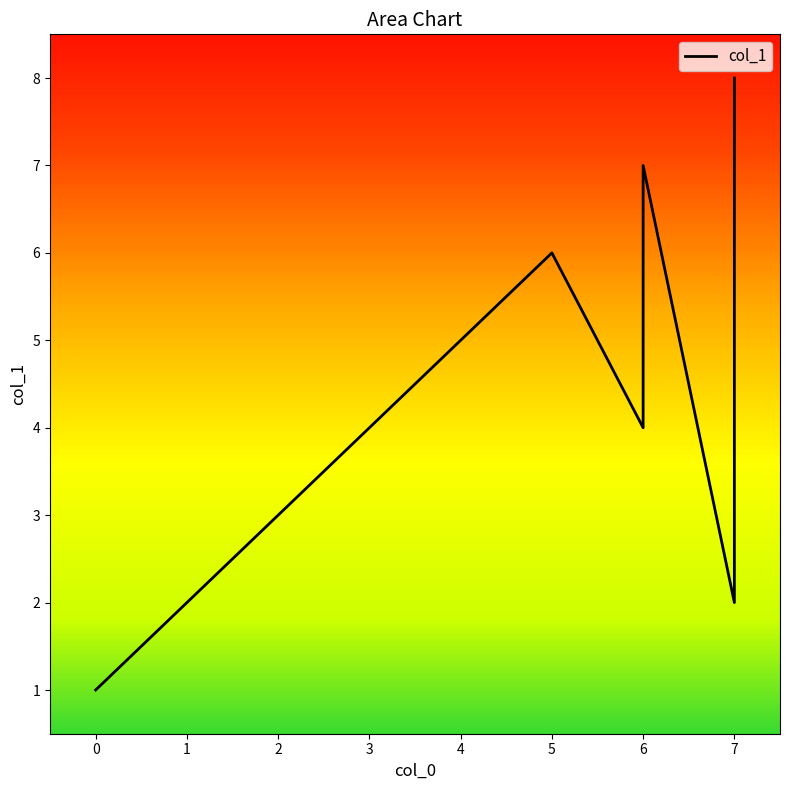

Reading left to right, transcribe all the data shown in this chart.

1	2	3	4	5	6	4	7	2	8